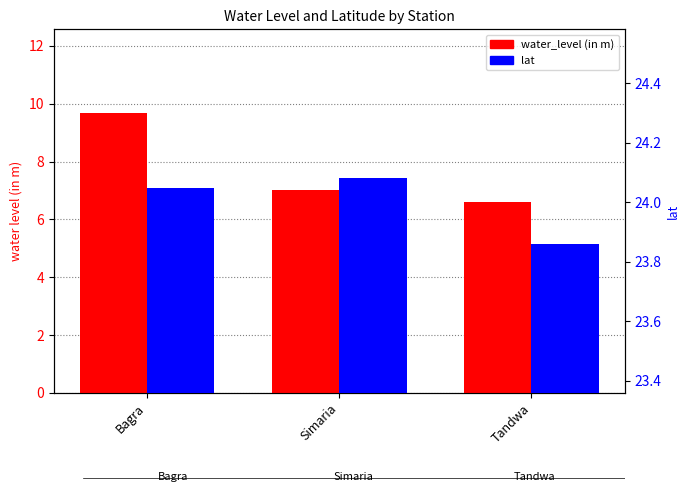

What is the difference between the water_level (in m) values at Tandwa and Bagra?

3.1